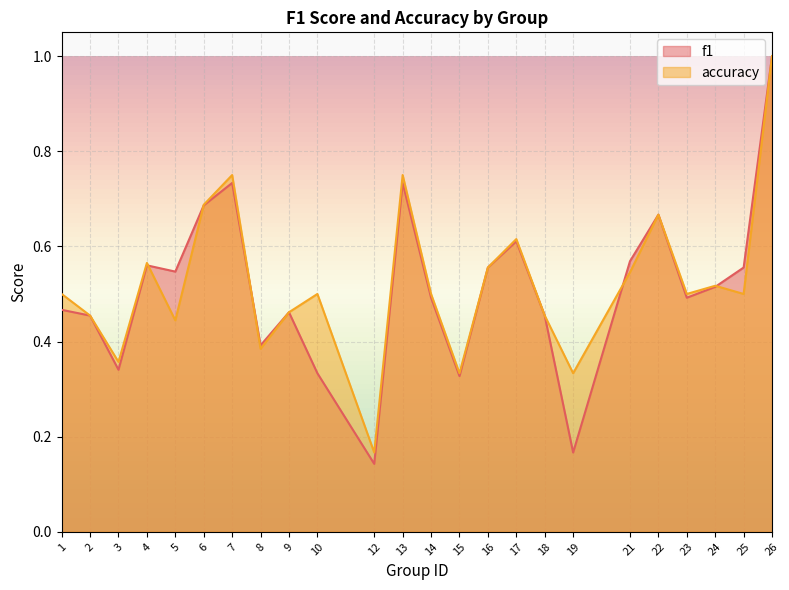

Reading left to right, what are all the values shown in this chart?

f1: 1=0.5	2=0.5	3=0.3	4=0.6	5=0.5	6=0.7	7=0.7	8=0.4	9=0.5	10=0.3	12=0.1	13=0.7	14=0.5	15=0.3	16=0.6	17=0.6	18=0.5	19=0.2	21=0.6	22=0.7	23=0.5	24=0.5	25=0.6	26=1.0
accuracy: 1=0.5	2=0.5	3=0.4	4=0.6	5=0.4	6=0.7	7=0.8	8=0.4	9=0.5	10=0.5	12=0.2	13=0.8	14=0.5	15=0.3	16=0.6	17=0.6	18=0.5	19=0.3	21=0.5	22=0.7	23=0.5	24=0.5	25=0.5	26=1.0